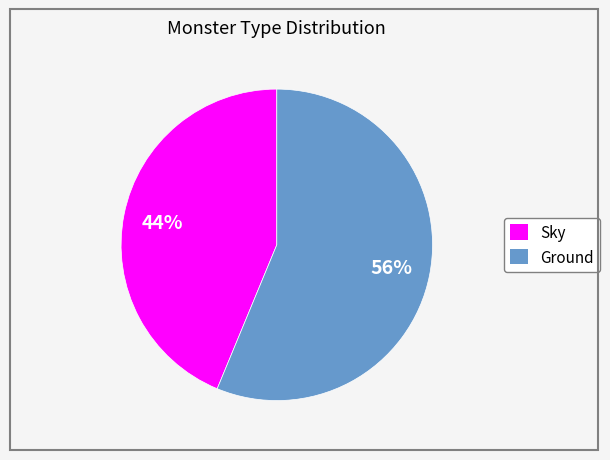

Is the sum of Sky and Ground greater than half?

Yes